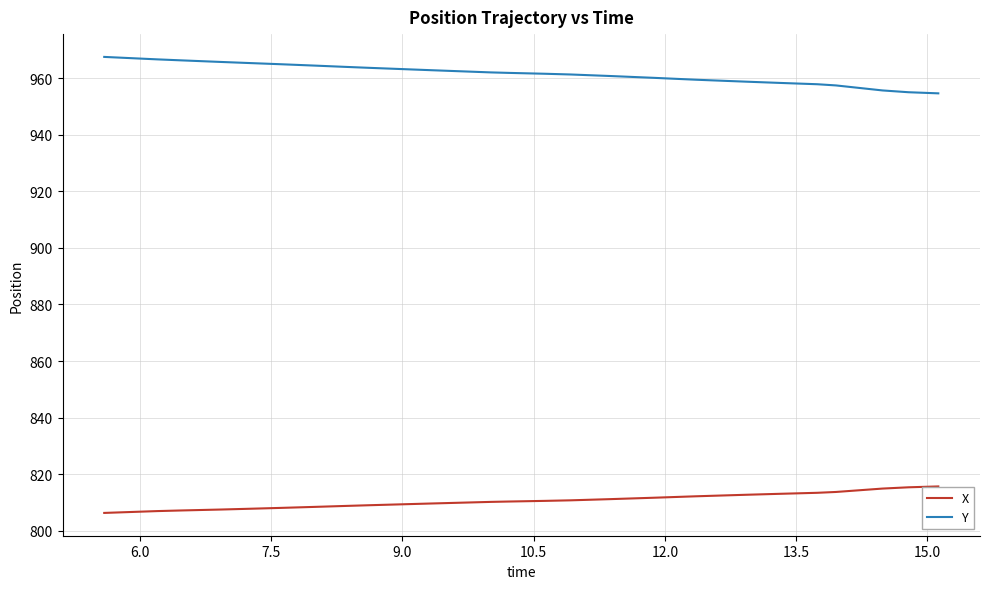

Which series has the largest total across all categories?

Y